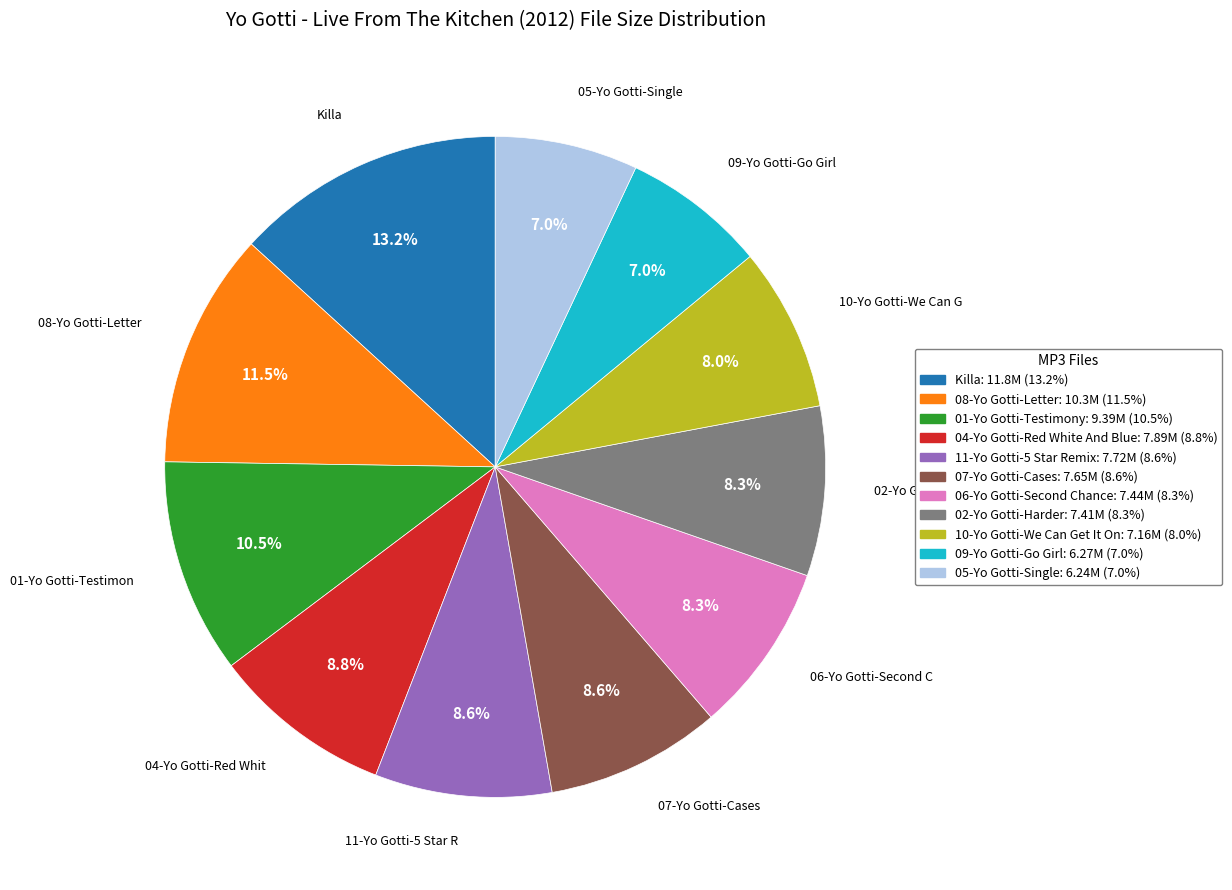

Does any single category account for the majority?

No